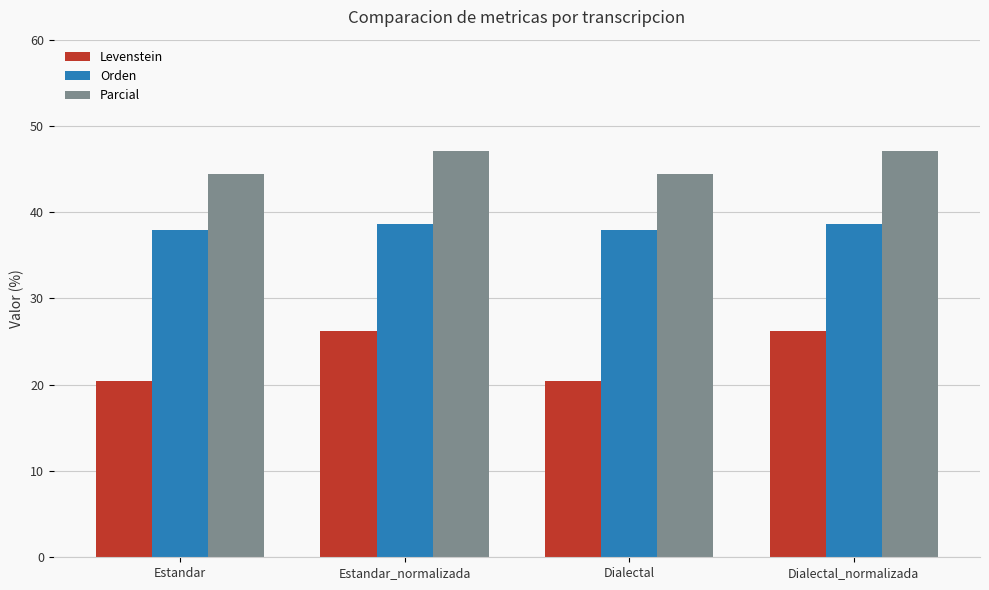

Which series has the largest total across all categories?

Parcial